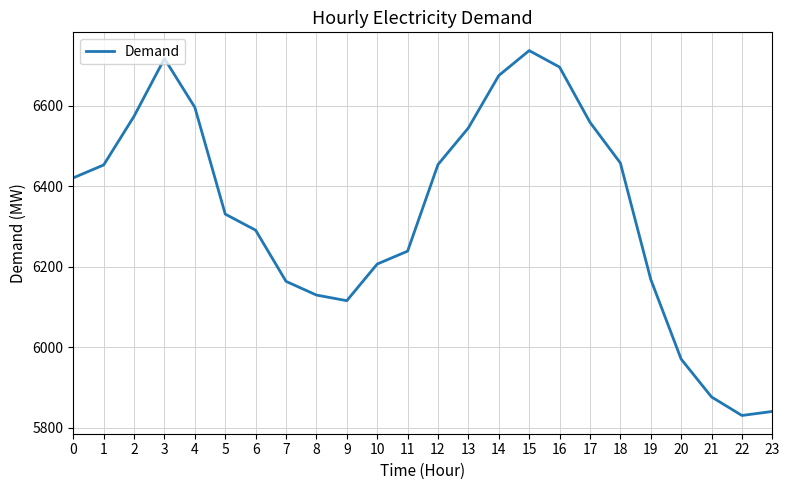

Between 21 and 7, which is larger?

7